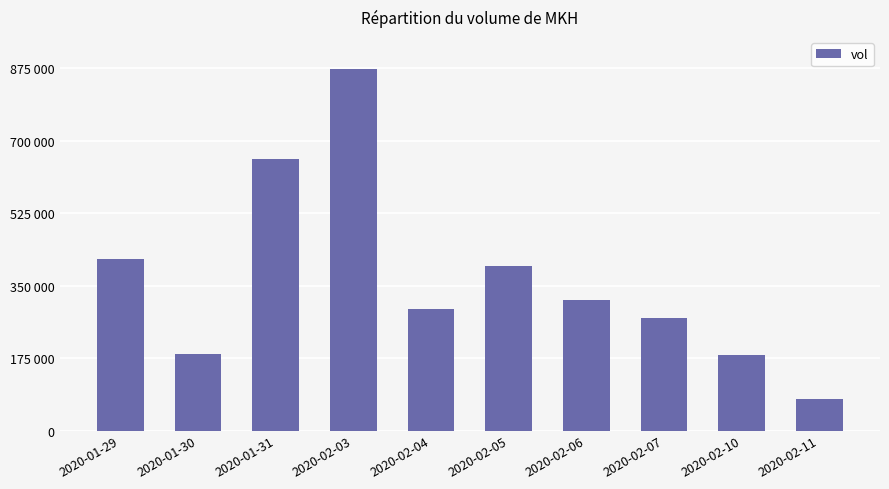

Are the bars horizontal?

No